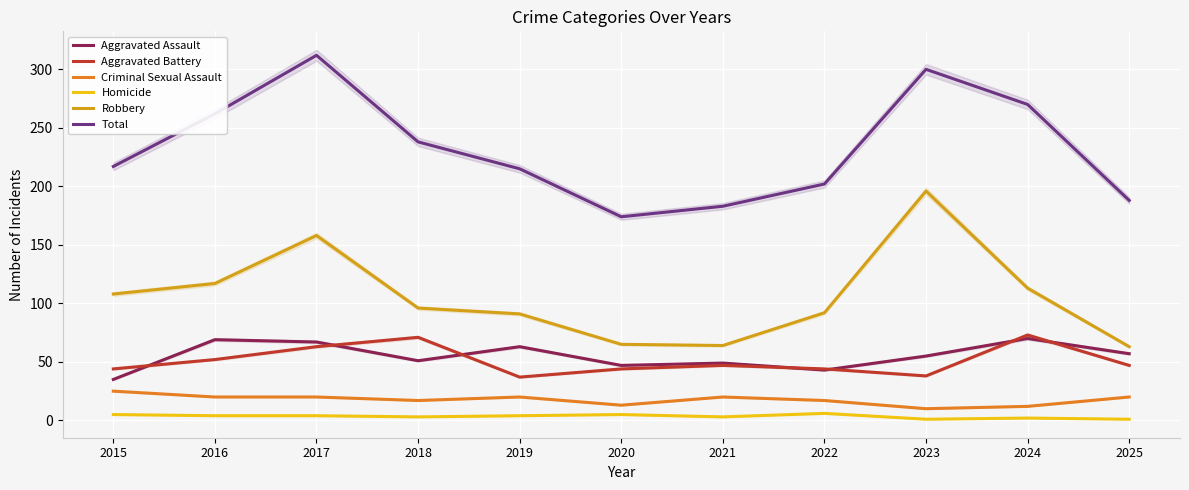

At 2018, list the series in order from smallest to largest.

Homicide, Criminal Sexual Assault, Aggravated Assault, Aggravated Battery, Robbery, Total